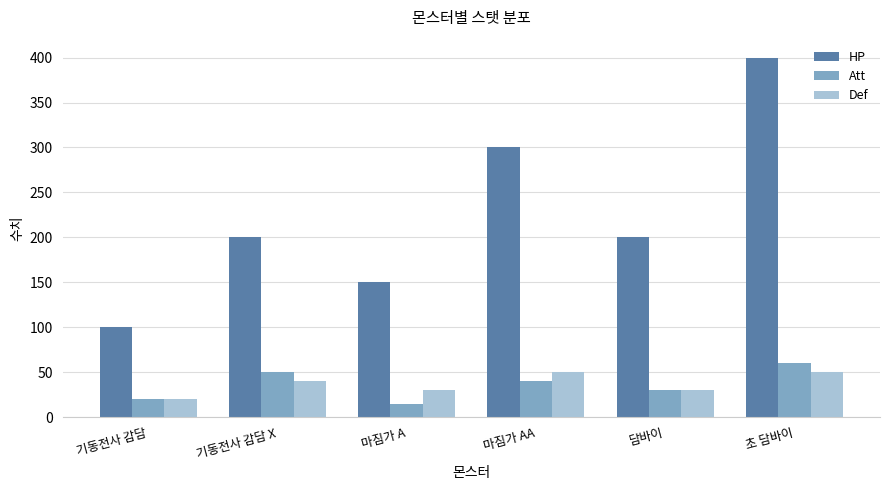

What position from the left is 담바이?

5